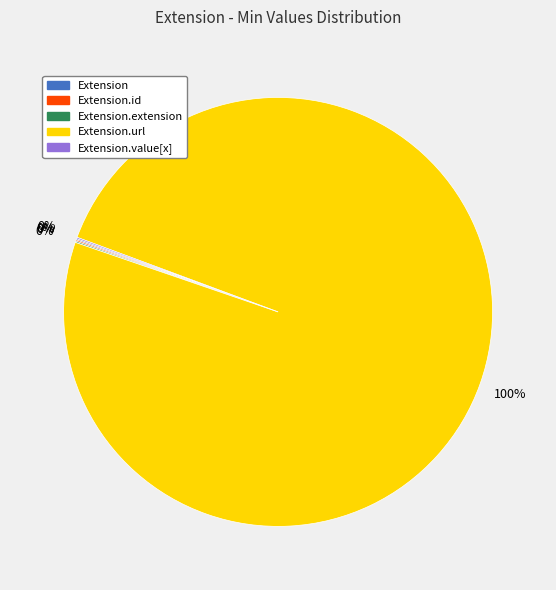

To the nearest percent, what is the difference between the largest and smallest slice percentages?

100%